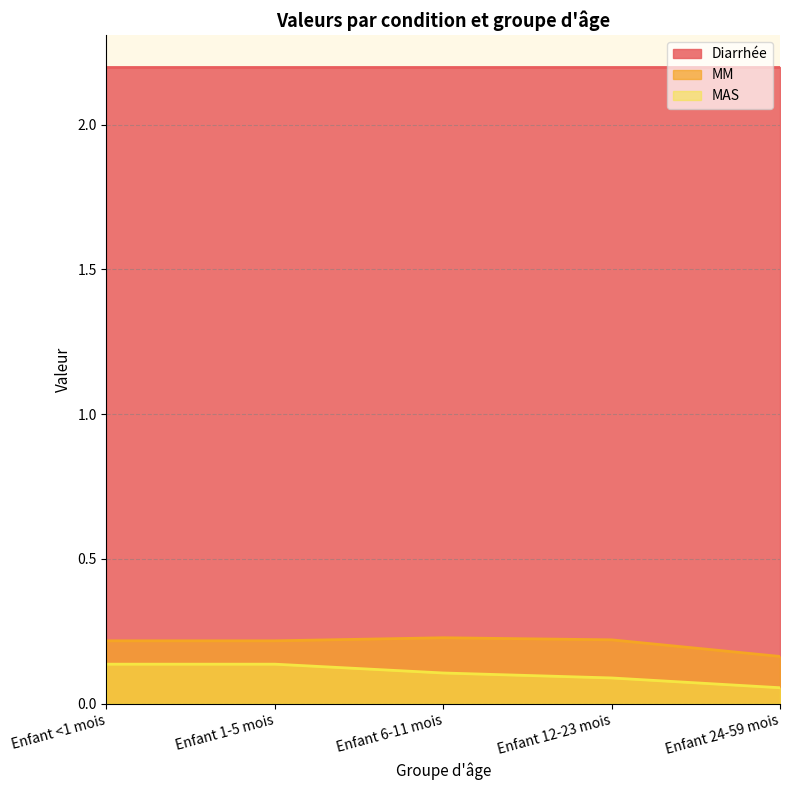

Which series has the largest total across all categories?

Diarrhée